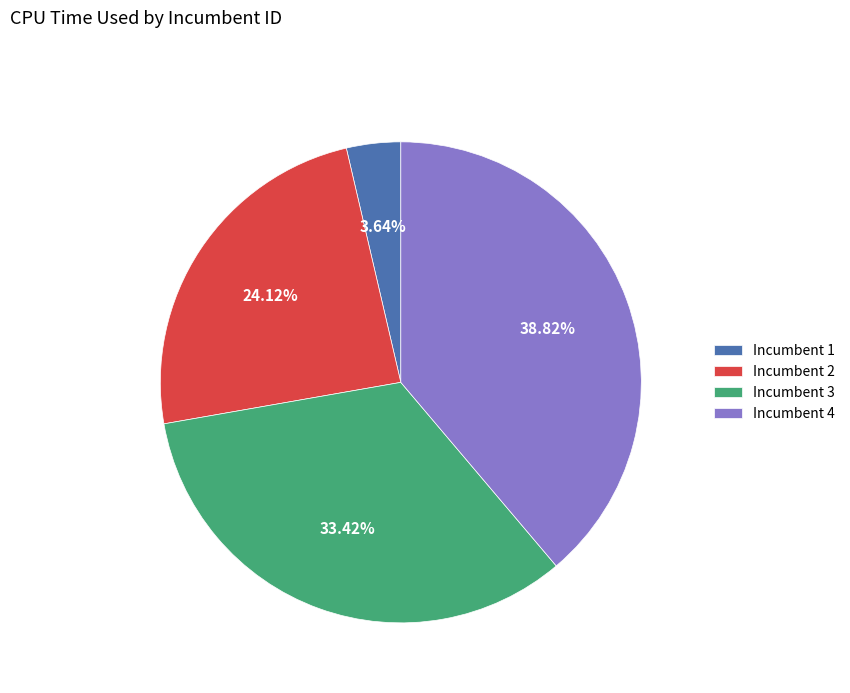

Combined, do Incumbent 3 and Incumbent 4 account for over 50%?

Yes